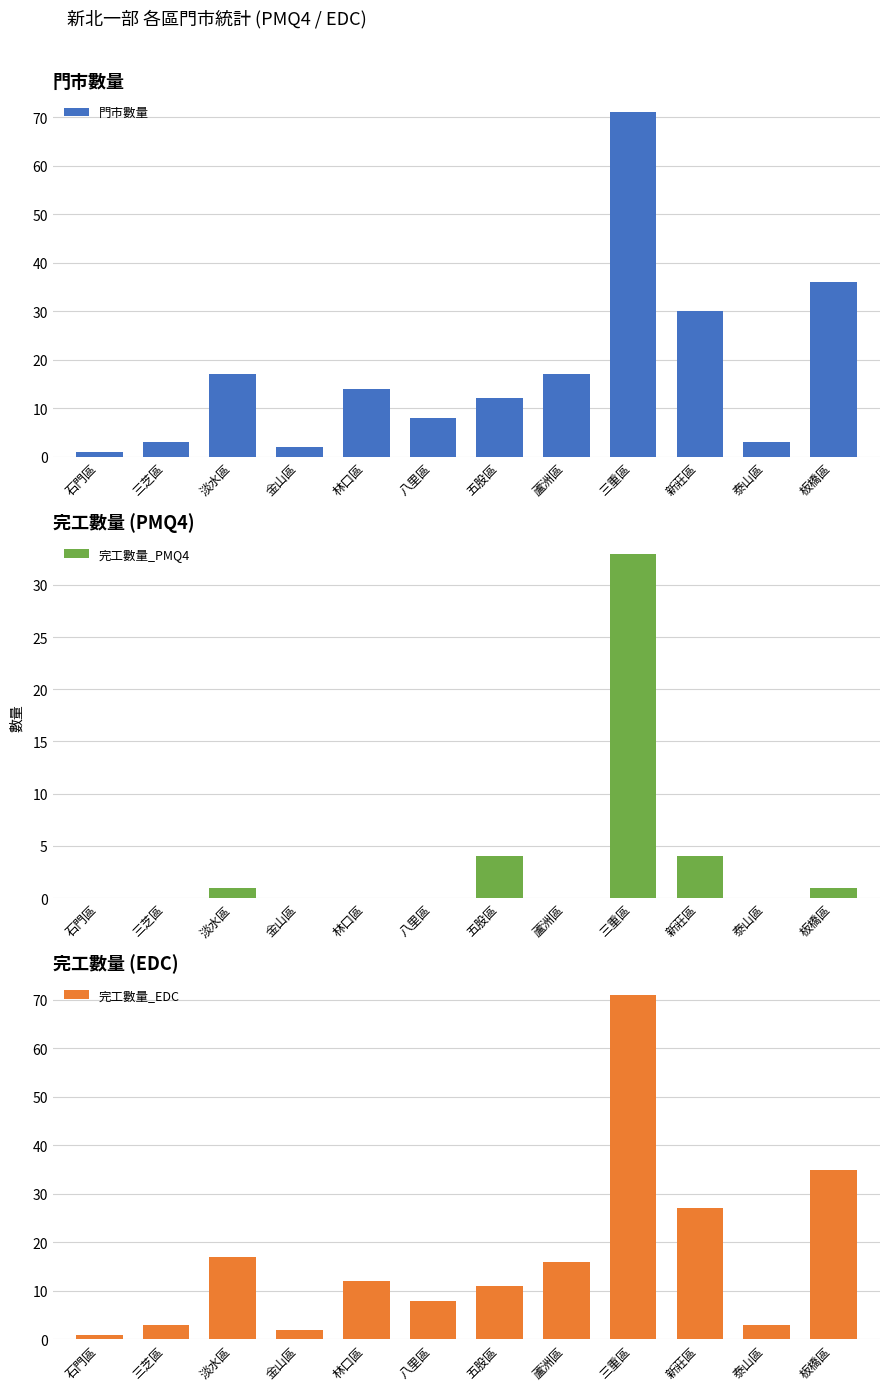

Reading left to right, extract all data points from this chart.

門市數量: 1	3	17	2	14	8	12	17	71	30	3	36
完工數量_PMQ4: 0	0	1	0	0	0	4	0	33	4	0	1
完工數量_EDC: 1	3	17	2	12	8	11	16	71	27	3	35